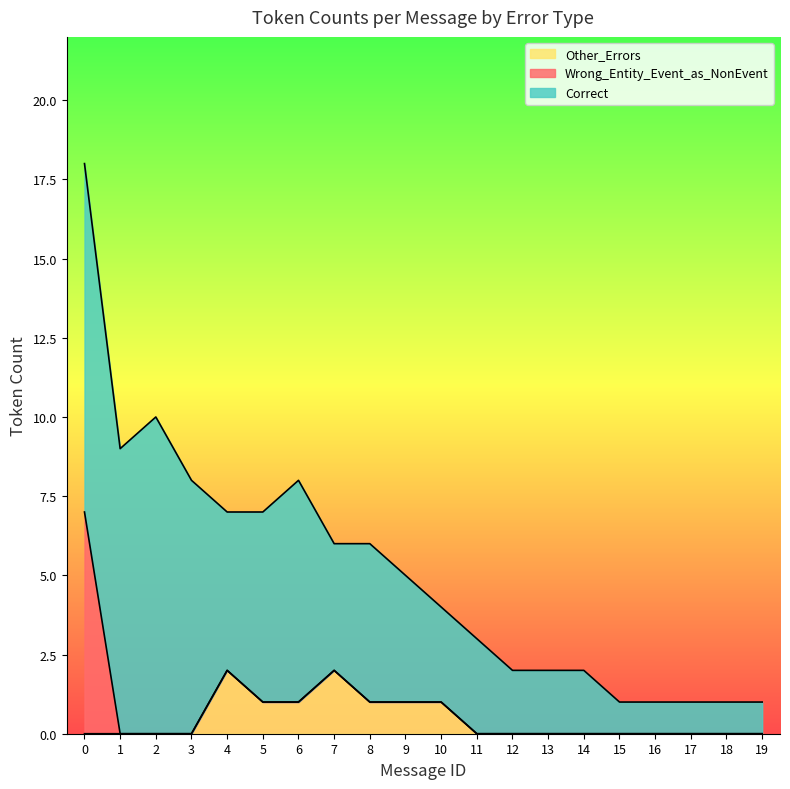

What are all the series names shown in the legend?

Other_Errors, Wrong_Entity_Event_as_NonEvent, Correct